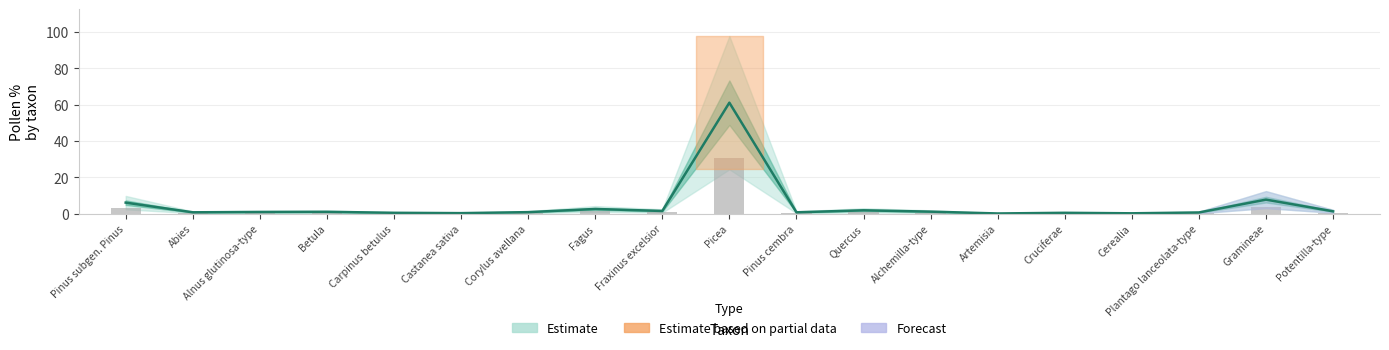

At which category is the sum across all series the highest?

Picea